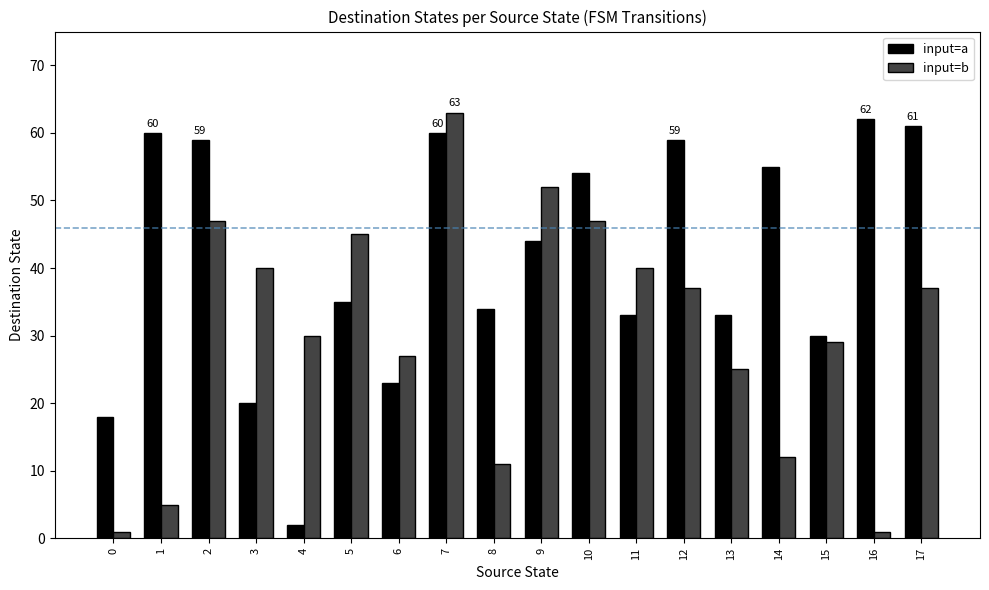

How many bars are there in each group?

2